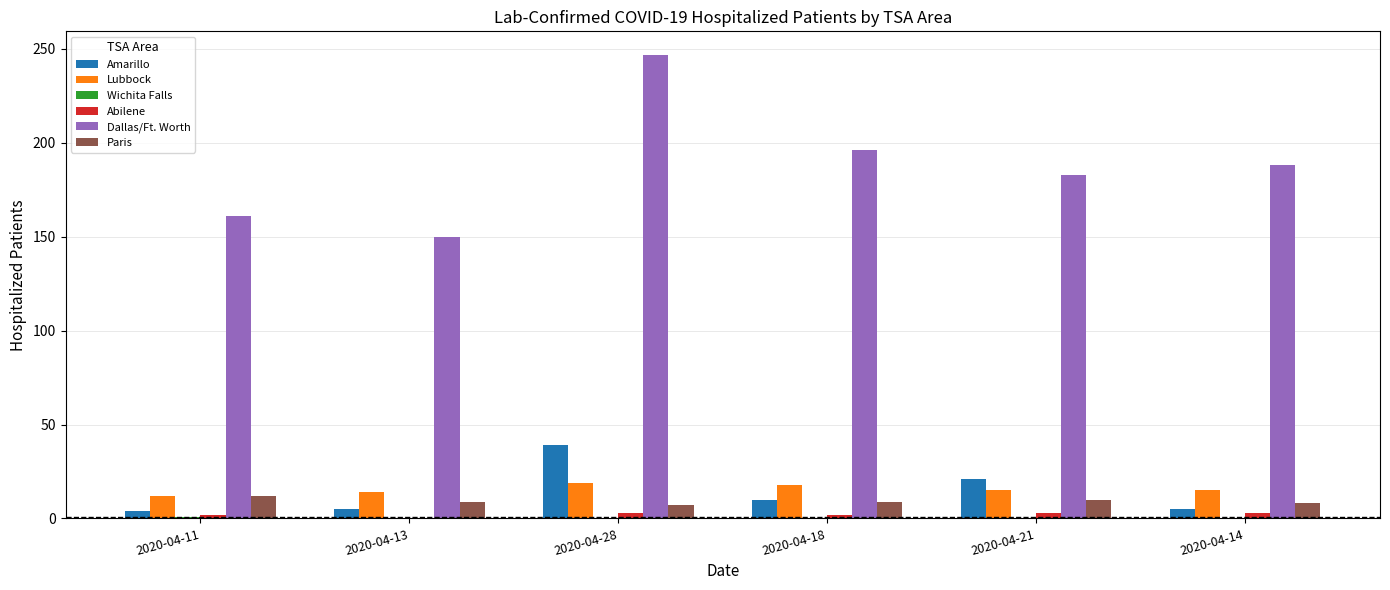

True or false: Dallas/Ft. Worth has a value of 150 at 2020-04-13.

True